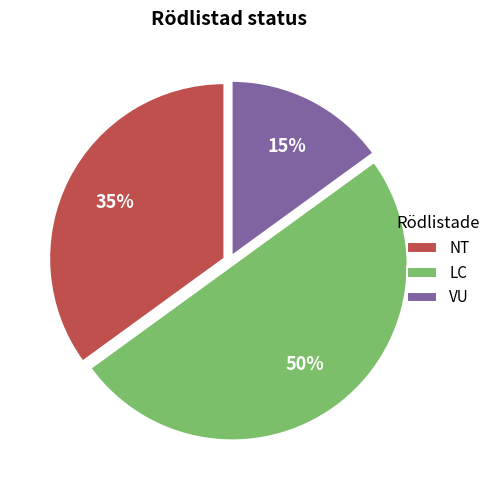

What is the smallest slice in the pie chart?

VU